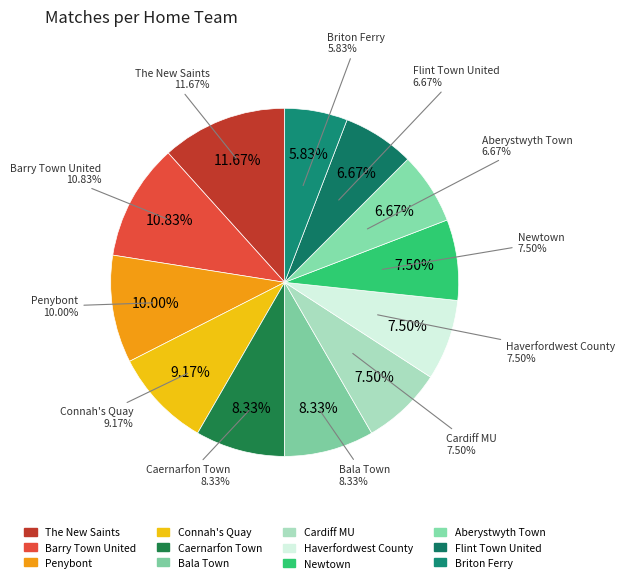

The Newtown slice represents 1% of the pie. True or false?

False